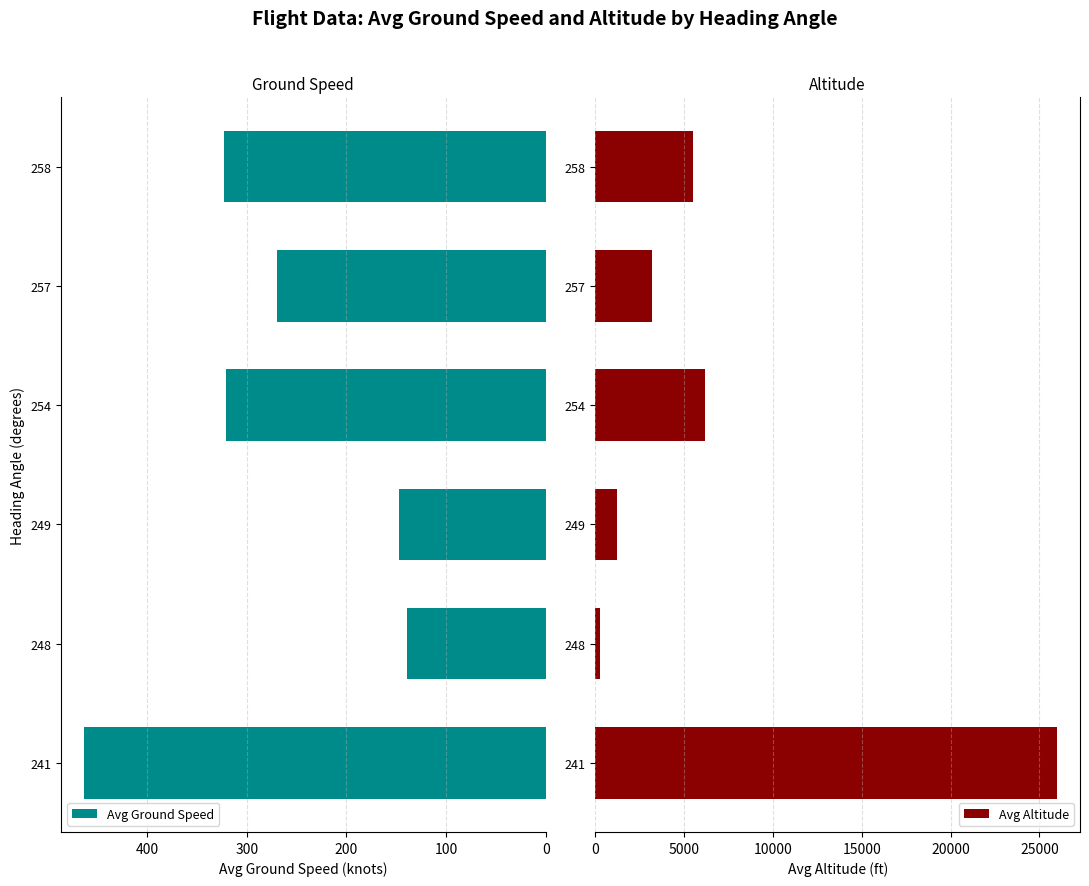

Does the chart contain stacked bars?

No